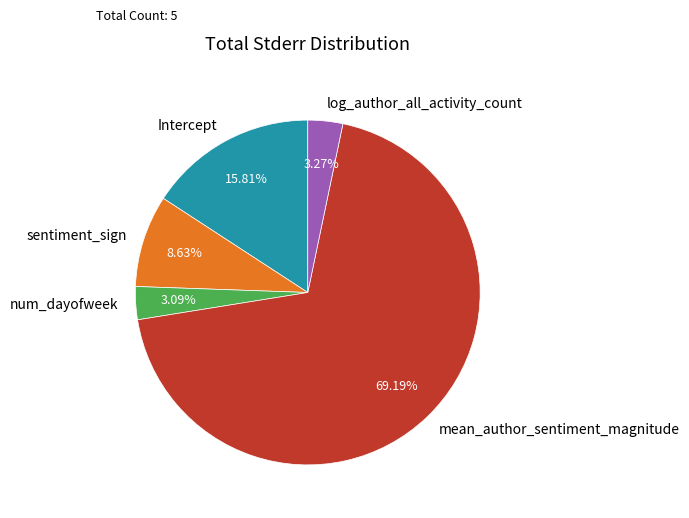

Which has a higher value, log_author_all_activity_count or sentiment_sign?

sentiment_sign